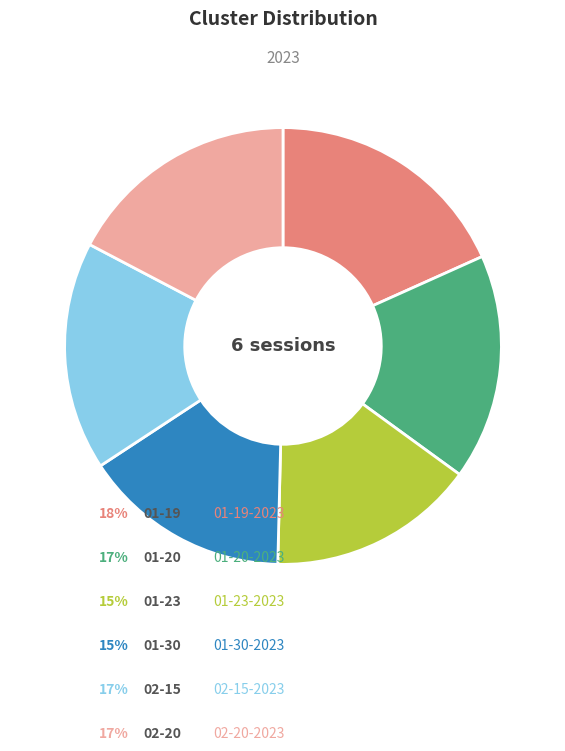

Does any single category account for the majority?

No